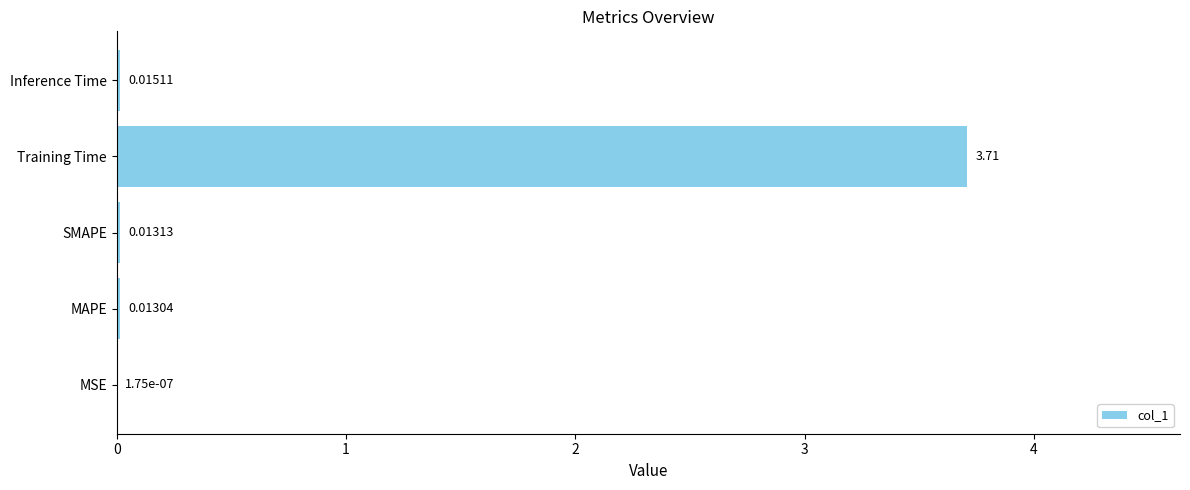

What is the sum of all values?

3.8